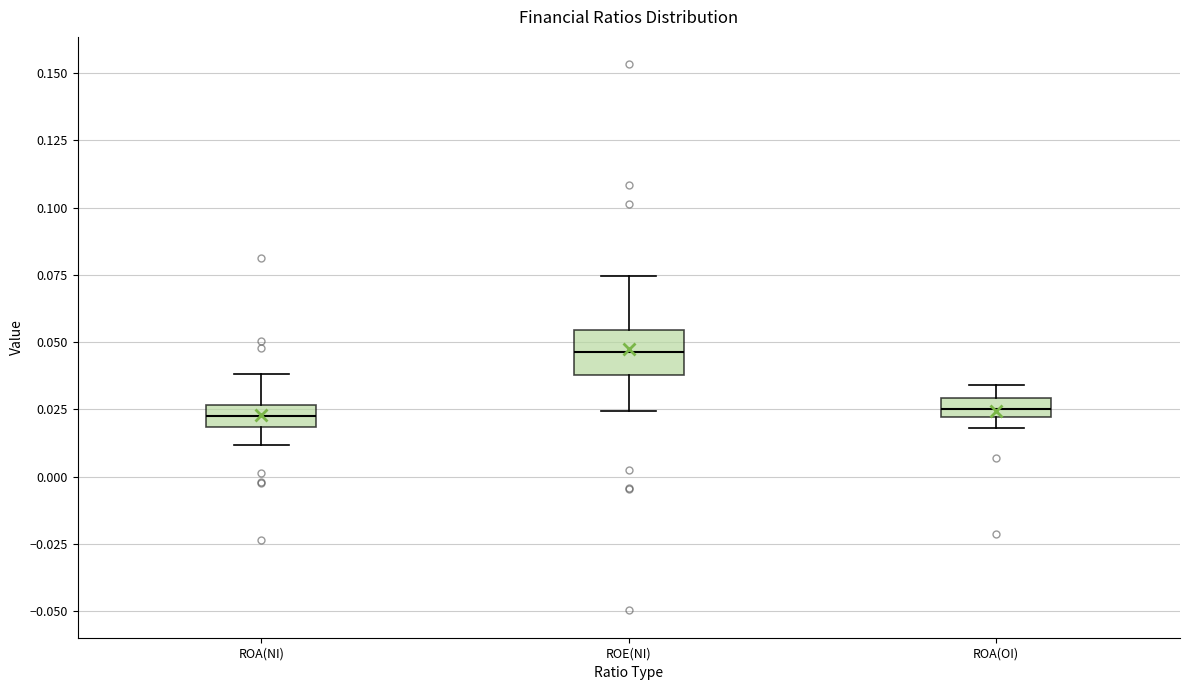

Comparing the boxes themselves (not the whiskers), which one is the tallest?

ROE(NI)